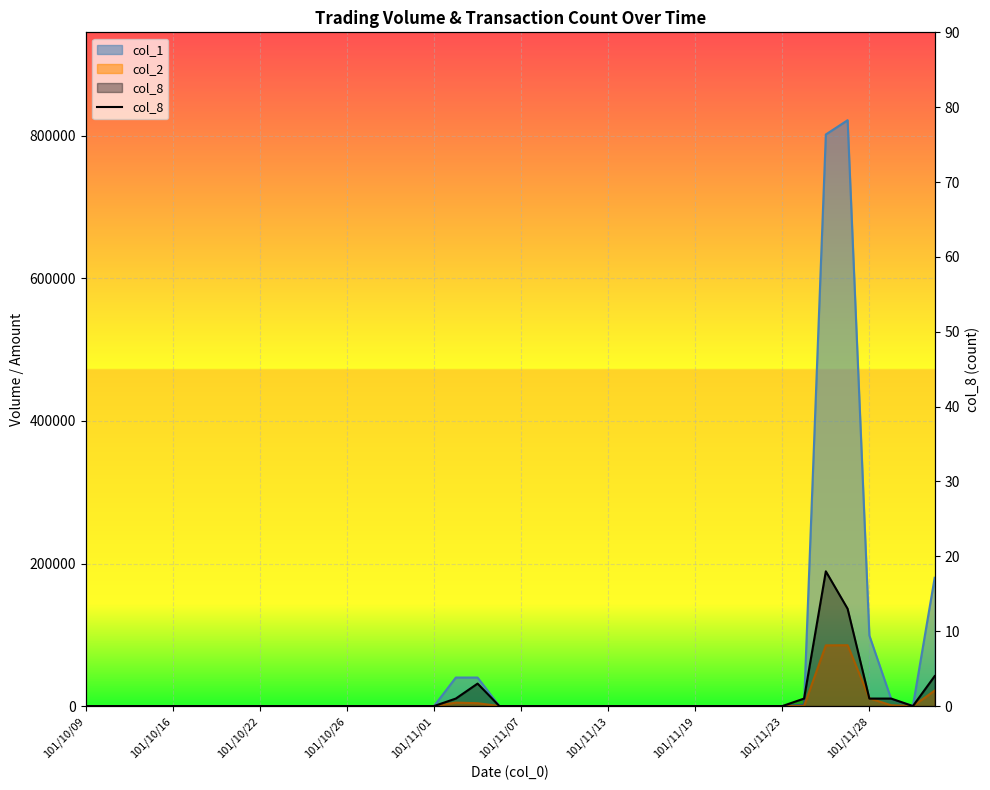

What is the change in value from 29 to 33?

+1